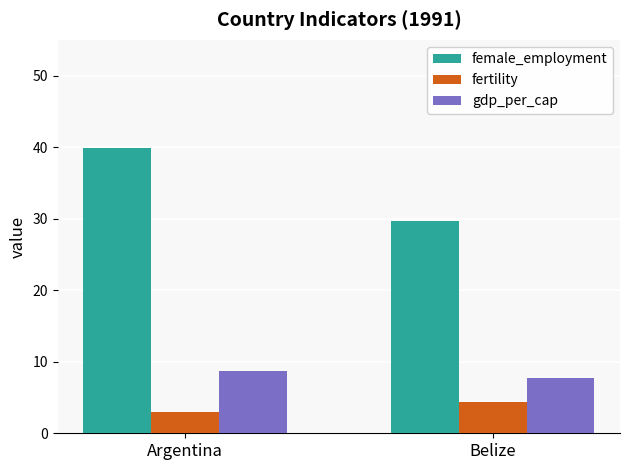

How many categories are shown in the chart?

2